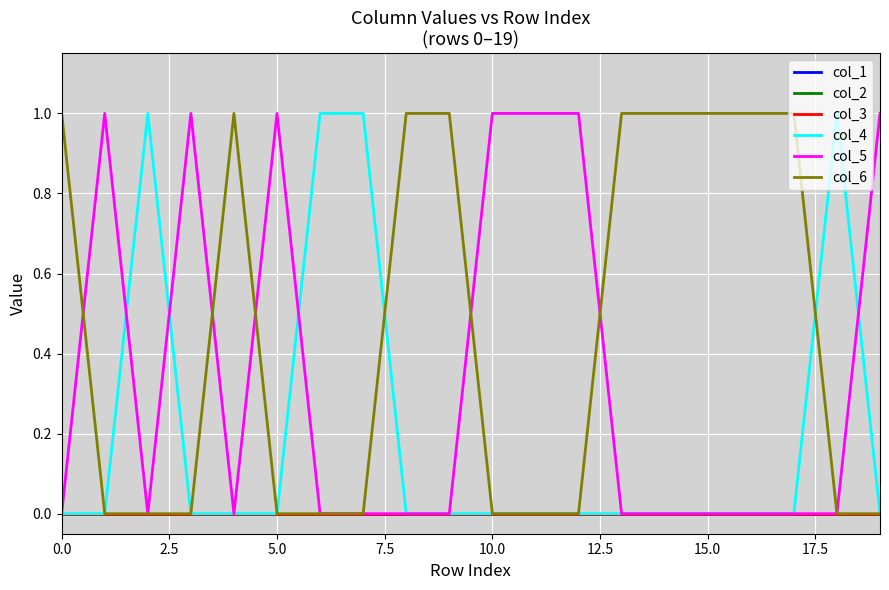

How many lines are shown in the chart?

6